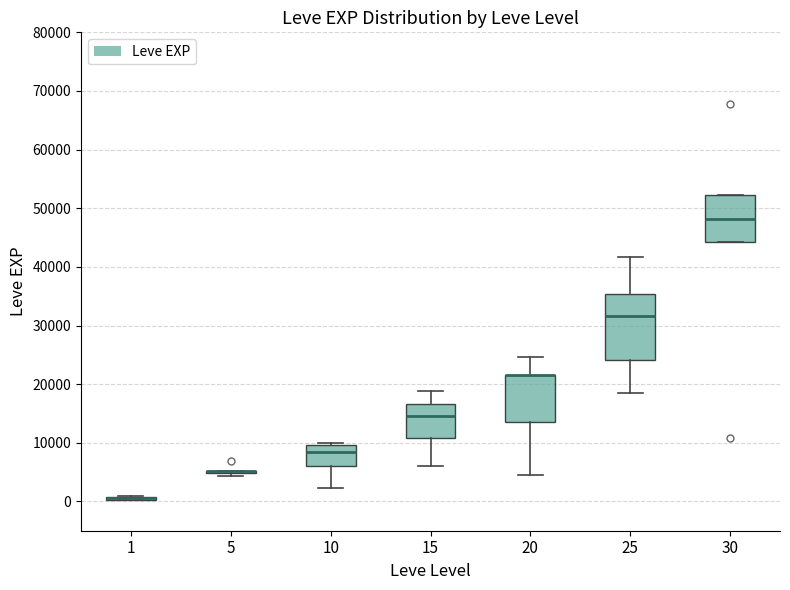

Which box is the tallest, from its lower edge to its upper edge?

25